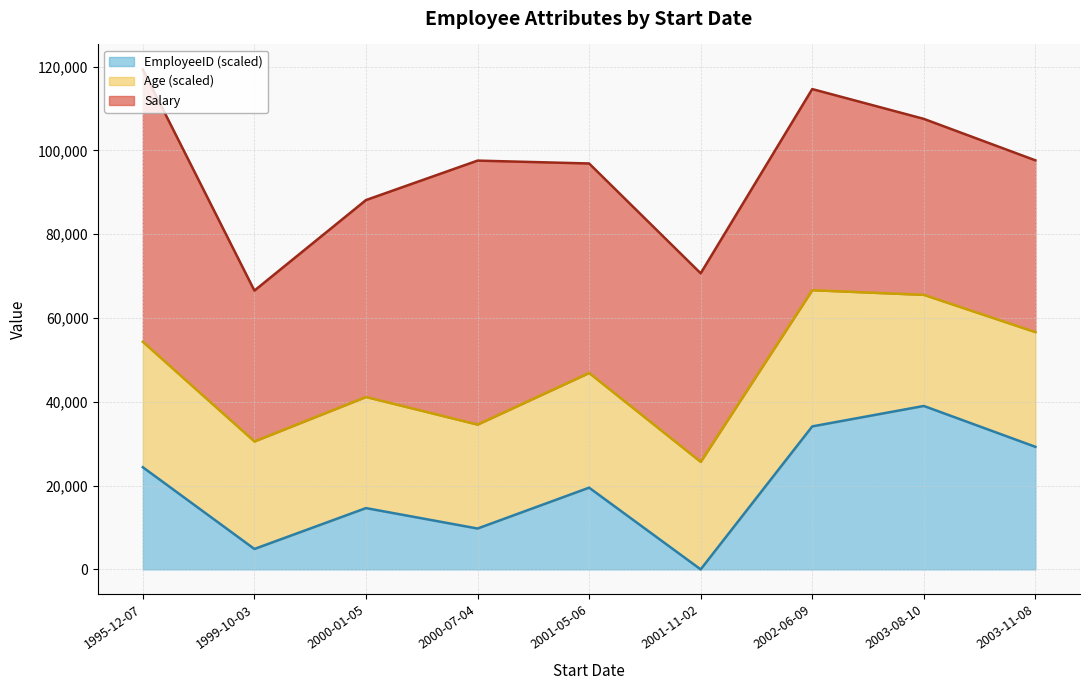

Reading right to left, what are all the values shown in this chart?

Salary: 2003-11-08=41000	2003-08-10=42000	2002-06-09=48000	2001-11-02=45000	2001-05-06=50000	2000-07-04=63000	2000-01-05=47000	1999-10-03=36000	1995-12-07=65000
Age: 2003-11-08=32	2003-08-10=31	2002-06-09=38	2001-11-02=30	2001-05-06=32	2000-07-04=29	2000-01-05=31	1999-10-03=30	1995-12-07=35
EmployeeID: 2003-11-08=1007	2003-08-10=1009	2002-06-09=1008	2001-11-02=1001	2001-05-06=1005	2000-07-04=1003	2000-01-05=1004	1999-10-03=1002	1995-12-07=1006